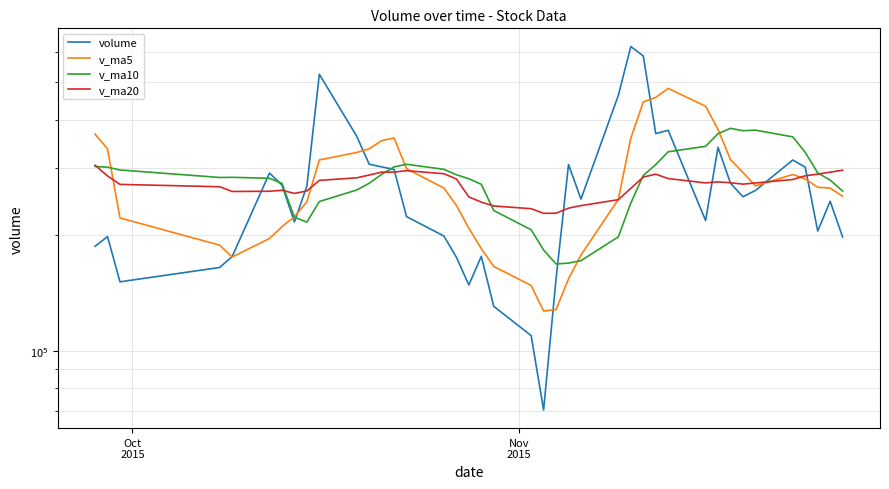

Which series has the largest total across all categories?

v_ma10